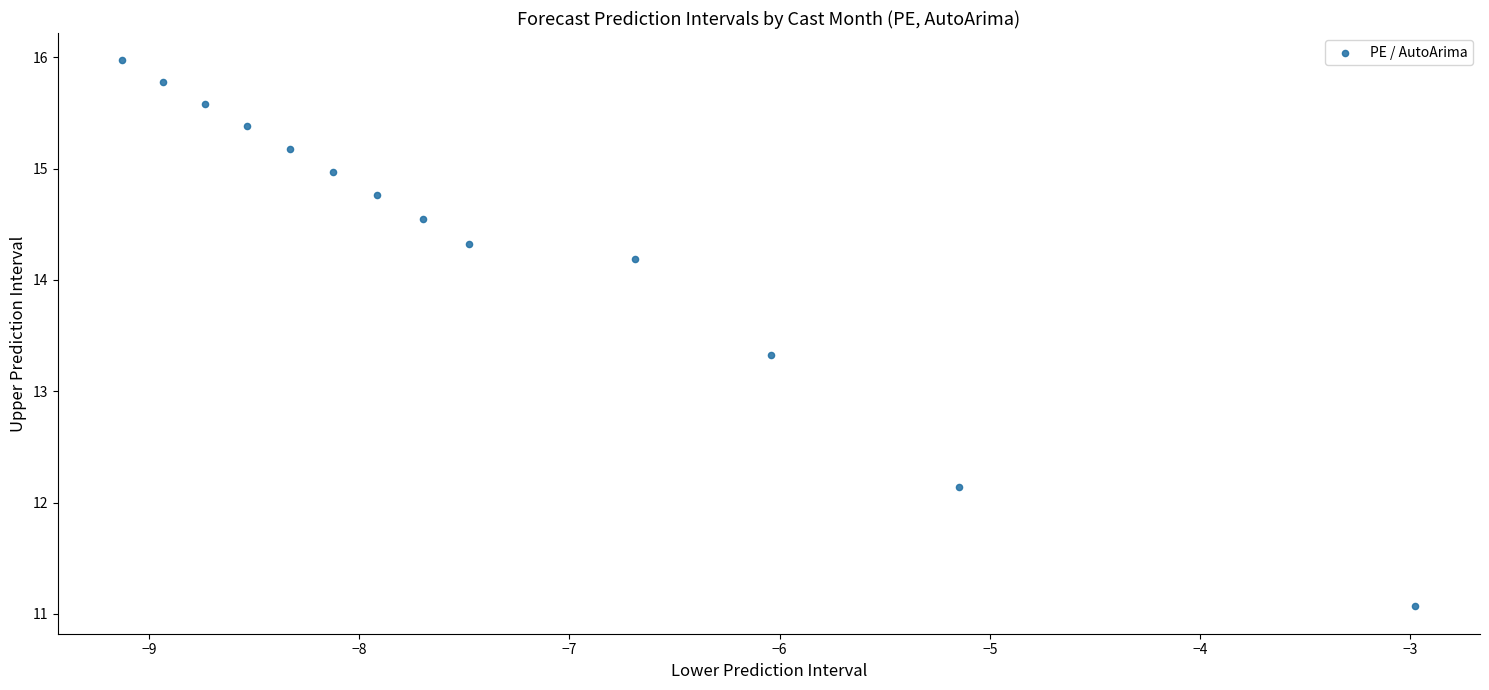

What is the range of X values (max minus min)?

6.2